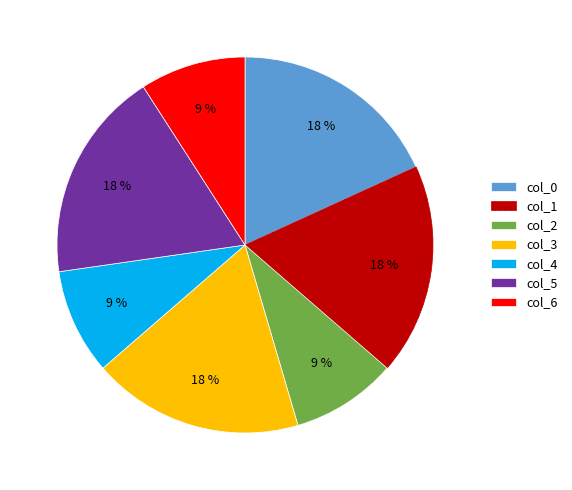

What is the ratio of the value at col_2 to the value at col_4?

1.0